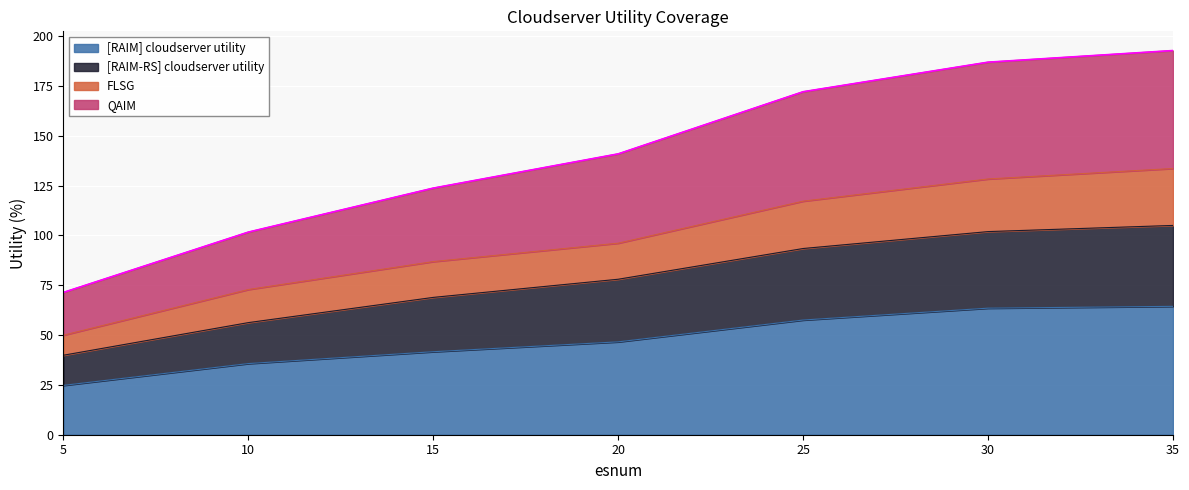

The FLSG series shows 42.2 at 10. True or false?

False